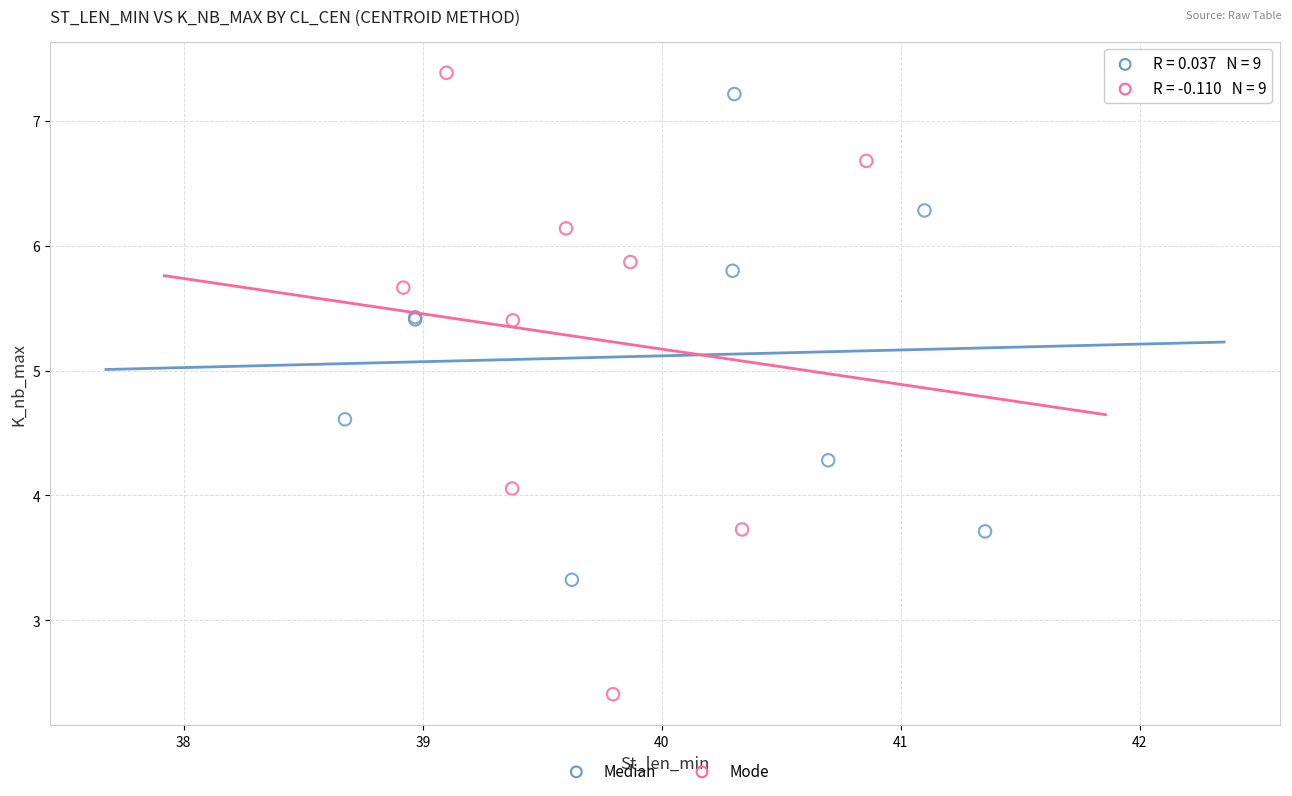

Which series contains the lowest Y value?

Mode